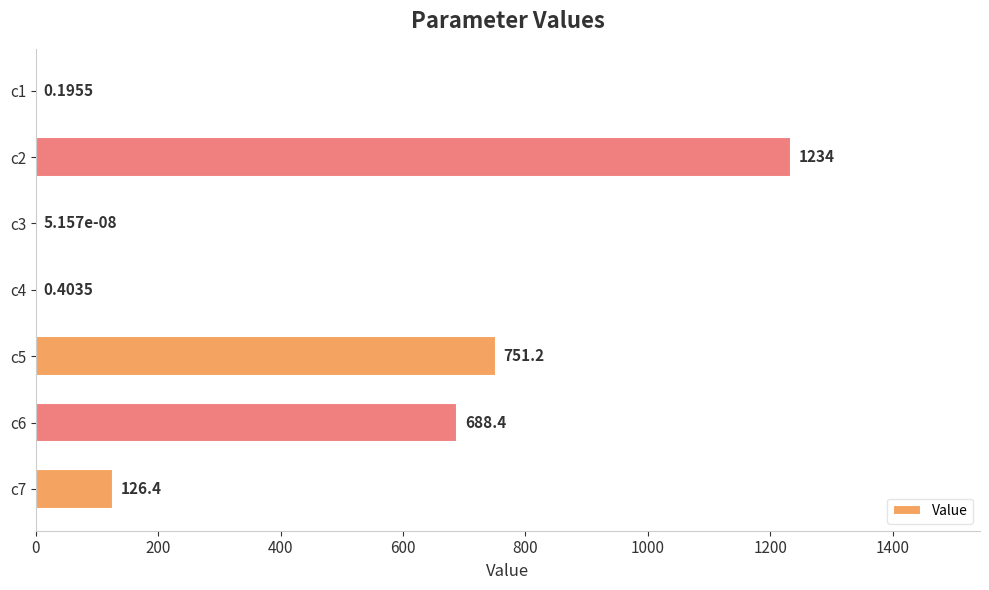

How many data points are above 126?

4